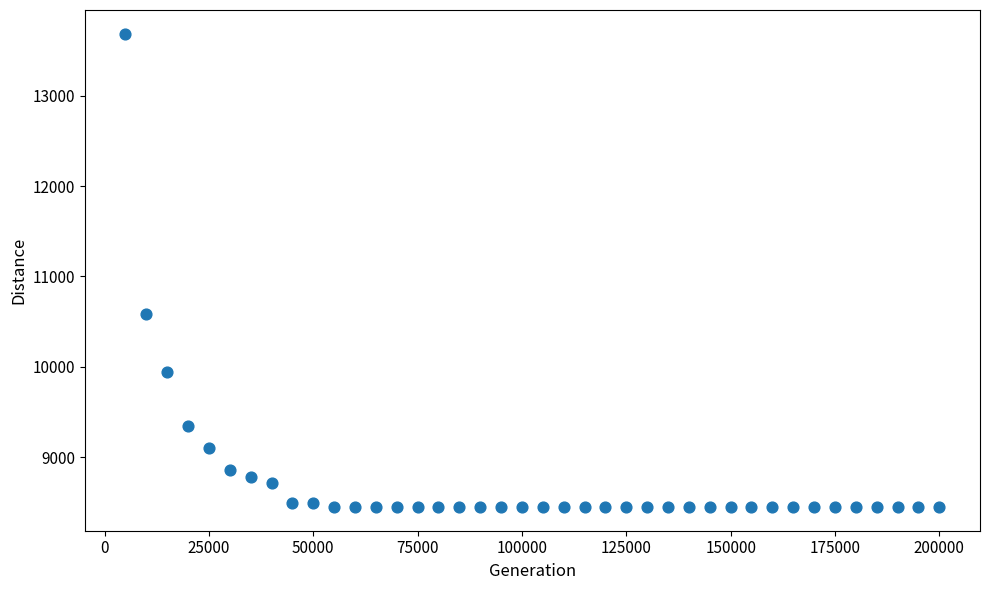

What is the range of X values (max minus min)?

195000